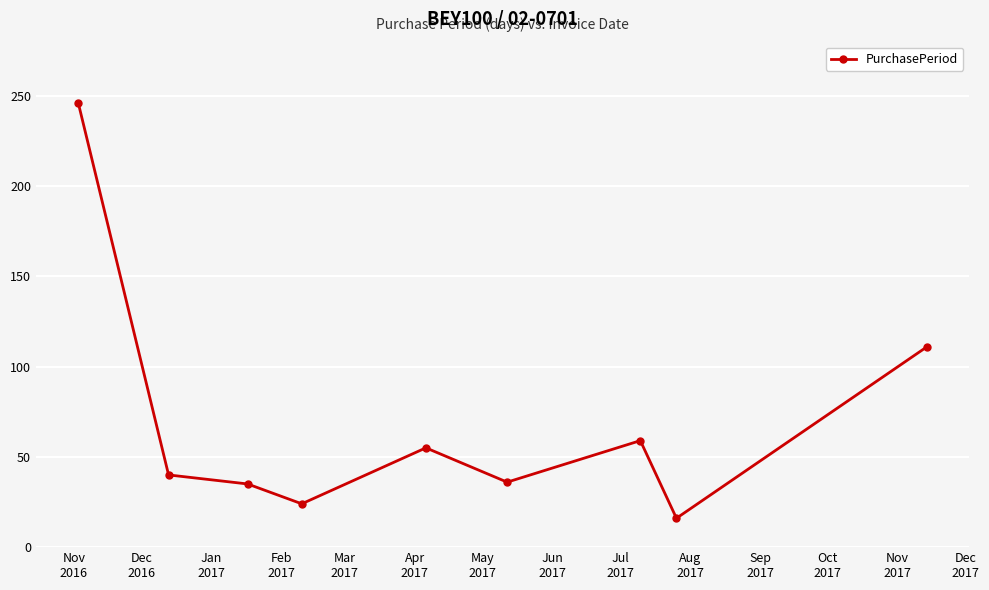

What is the value of the 4th point from the left?

24